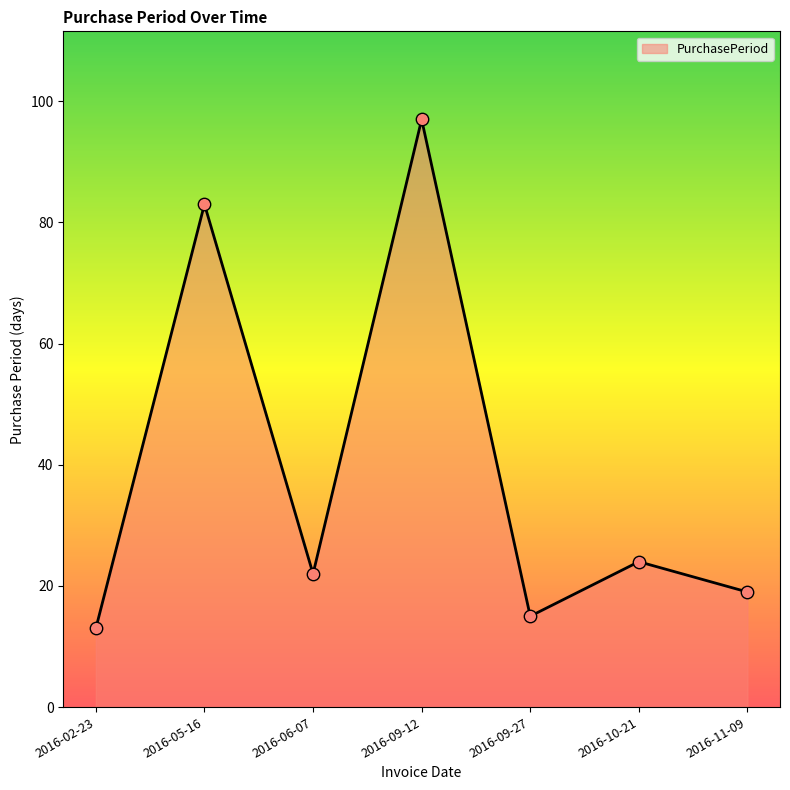

What is the change in value from 2016-05-16 to 2016-06-07?

-61